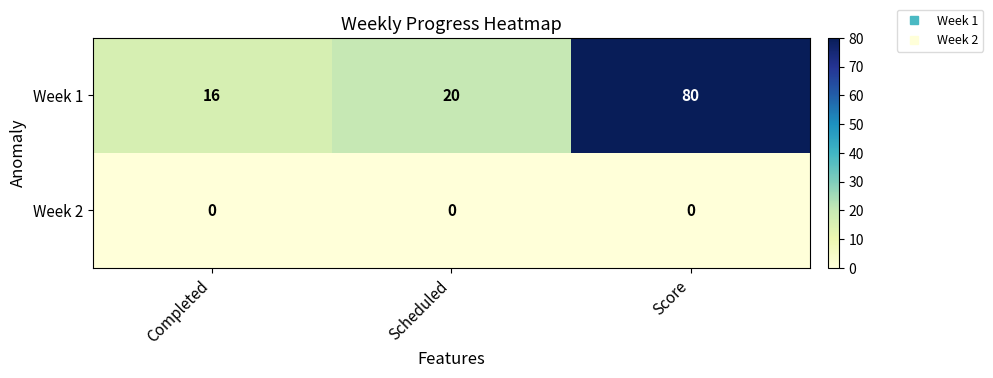

Reading left to right, list all the values displayed in this chart.

Week 1: Completed=16	Scheduled=20	Score=80
Week 2: Completed=0	Scheduled=0	Score=0